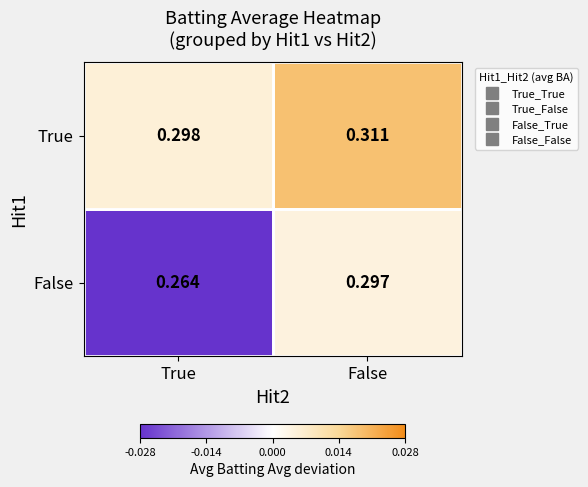

Which series has the largest total across all categories?

True